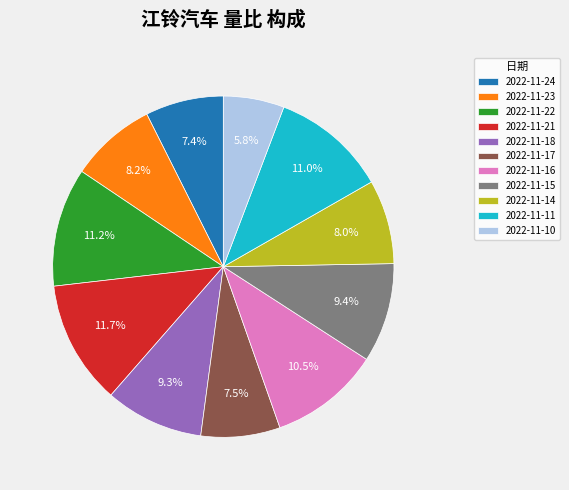

To the nearest percent, what is the difference between the largest and smallest slice percentages?

6%